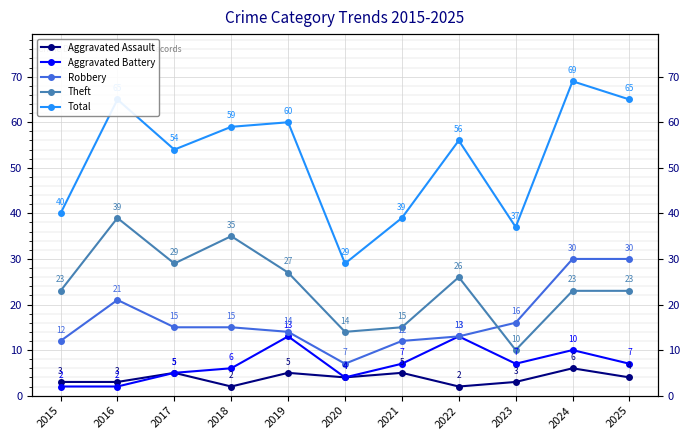

Where does the Total series first go above 56?

2016